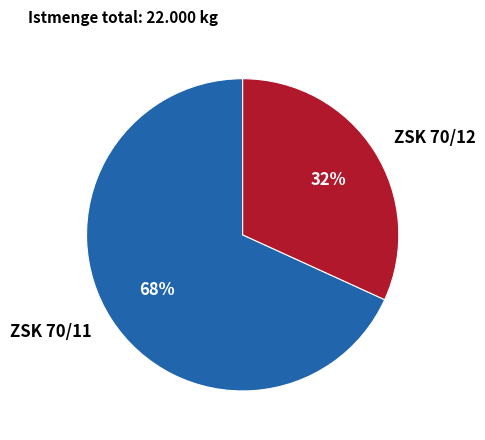

To the nearest percent, what is the combined percentage of ZSK 70/12 and ZSK 70/11?

100%